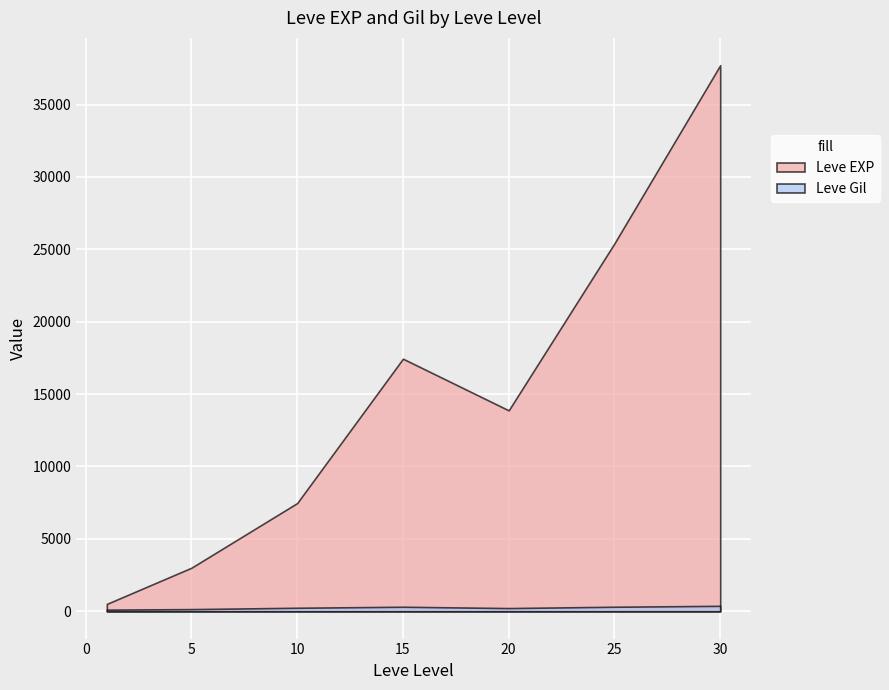

Which series has the widest spread of values?

Leve EXP